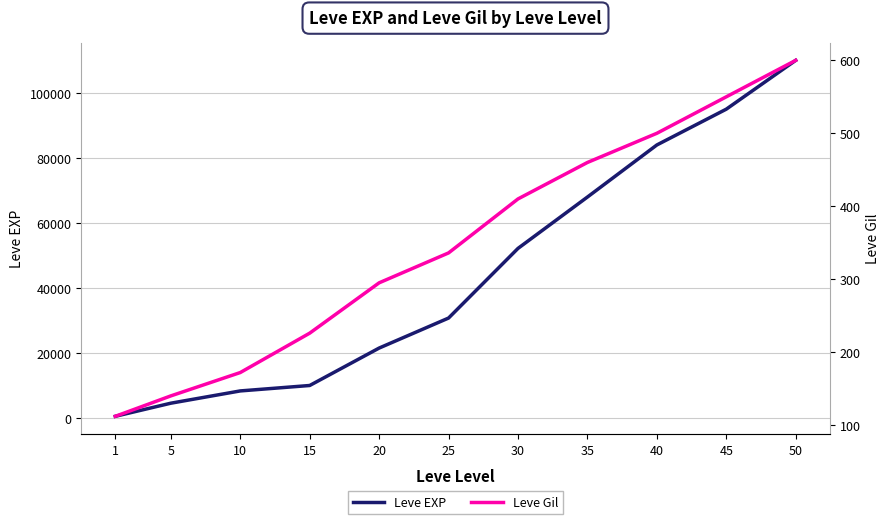

How many series are shown in this chart?

2